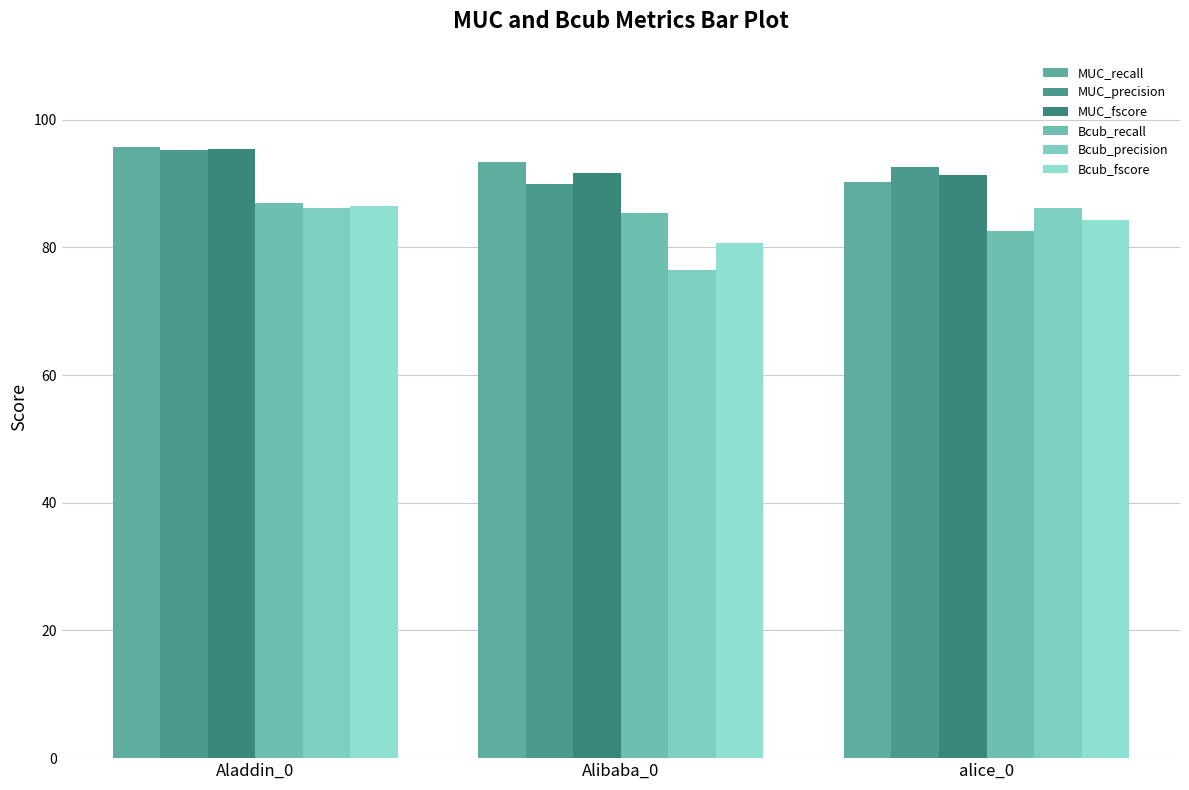

How many bars are there in each group?

6